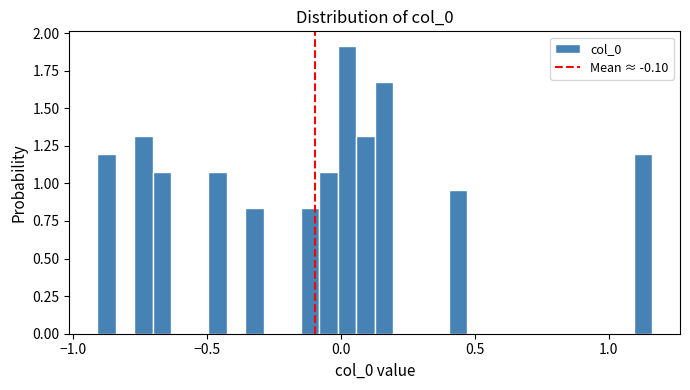

Around what value on the x-axis is the tallest bar? Give the approximate position of its centre, as read against the axis.

0.00